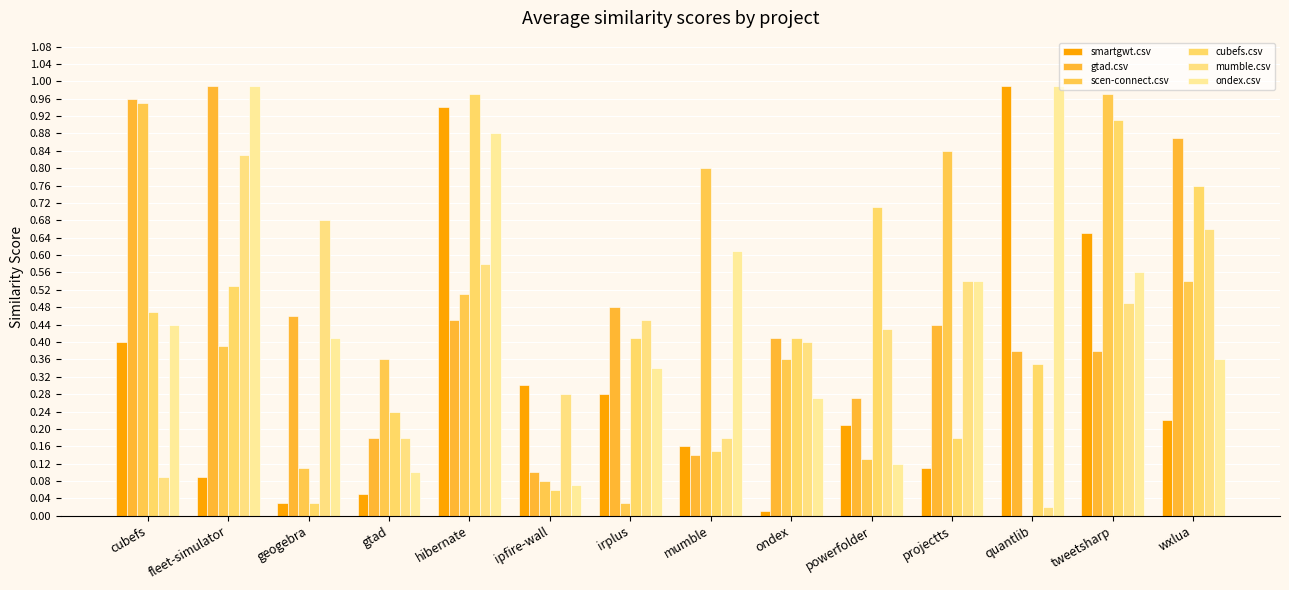

What is the value of the gtad.csv bar at the 5th from the left?

0.5